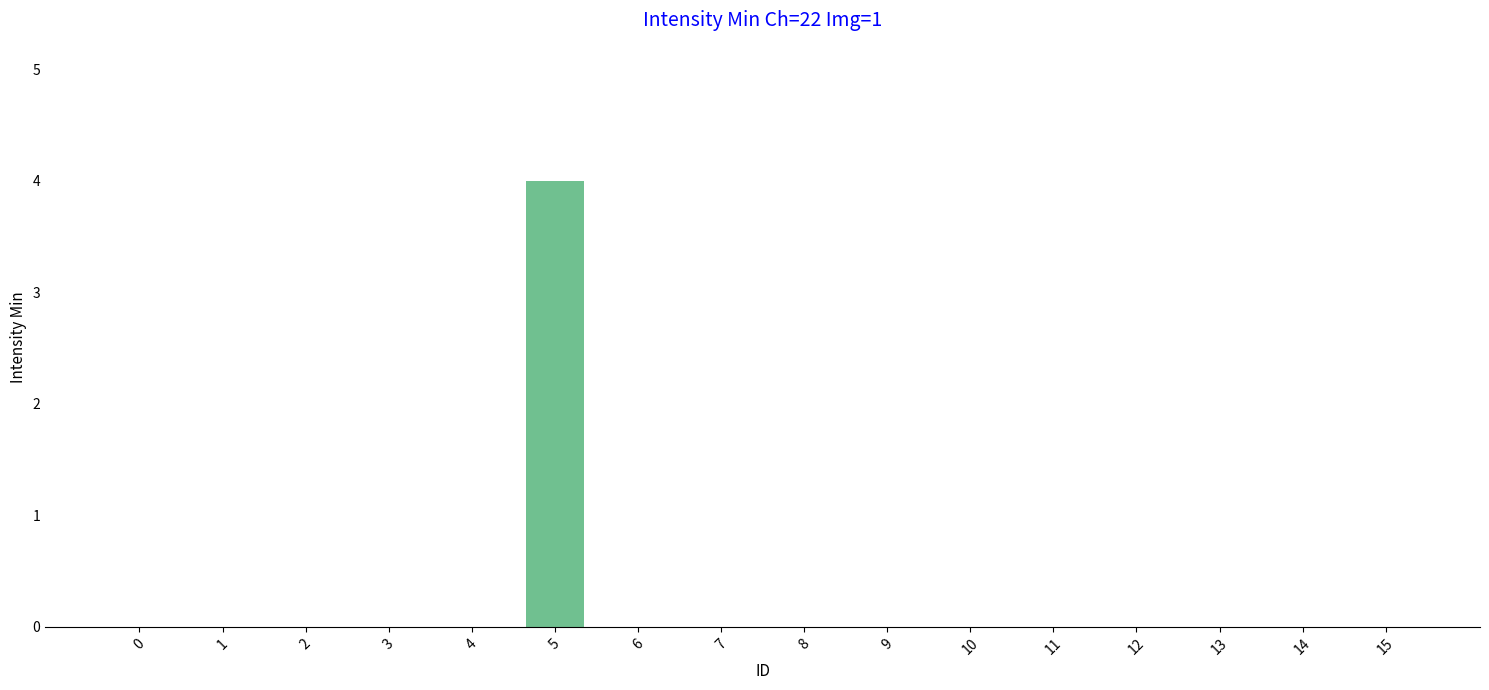

Is it true that the value at 2 is 0?

True